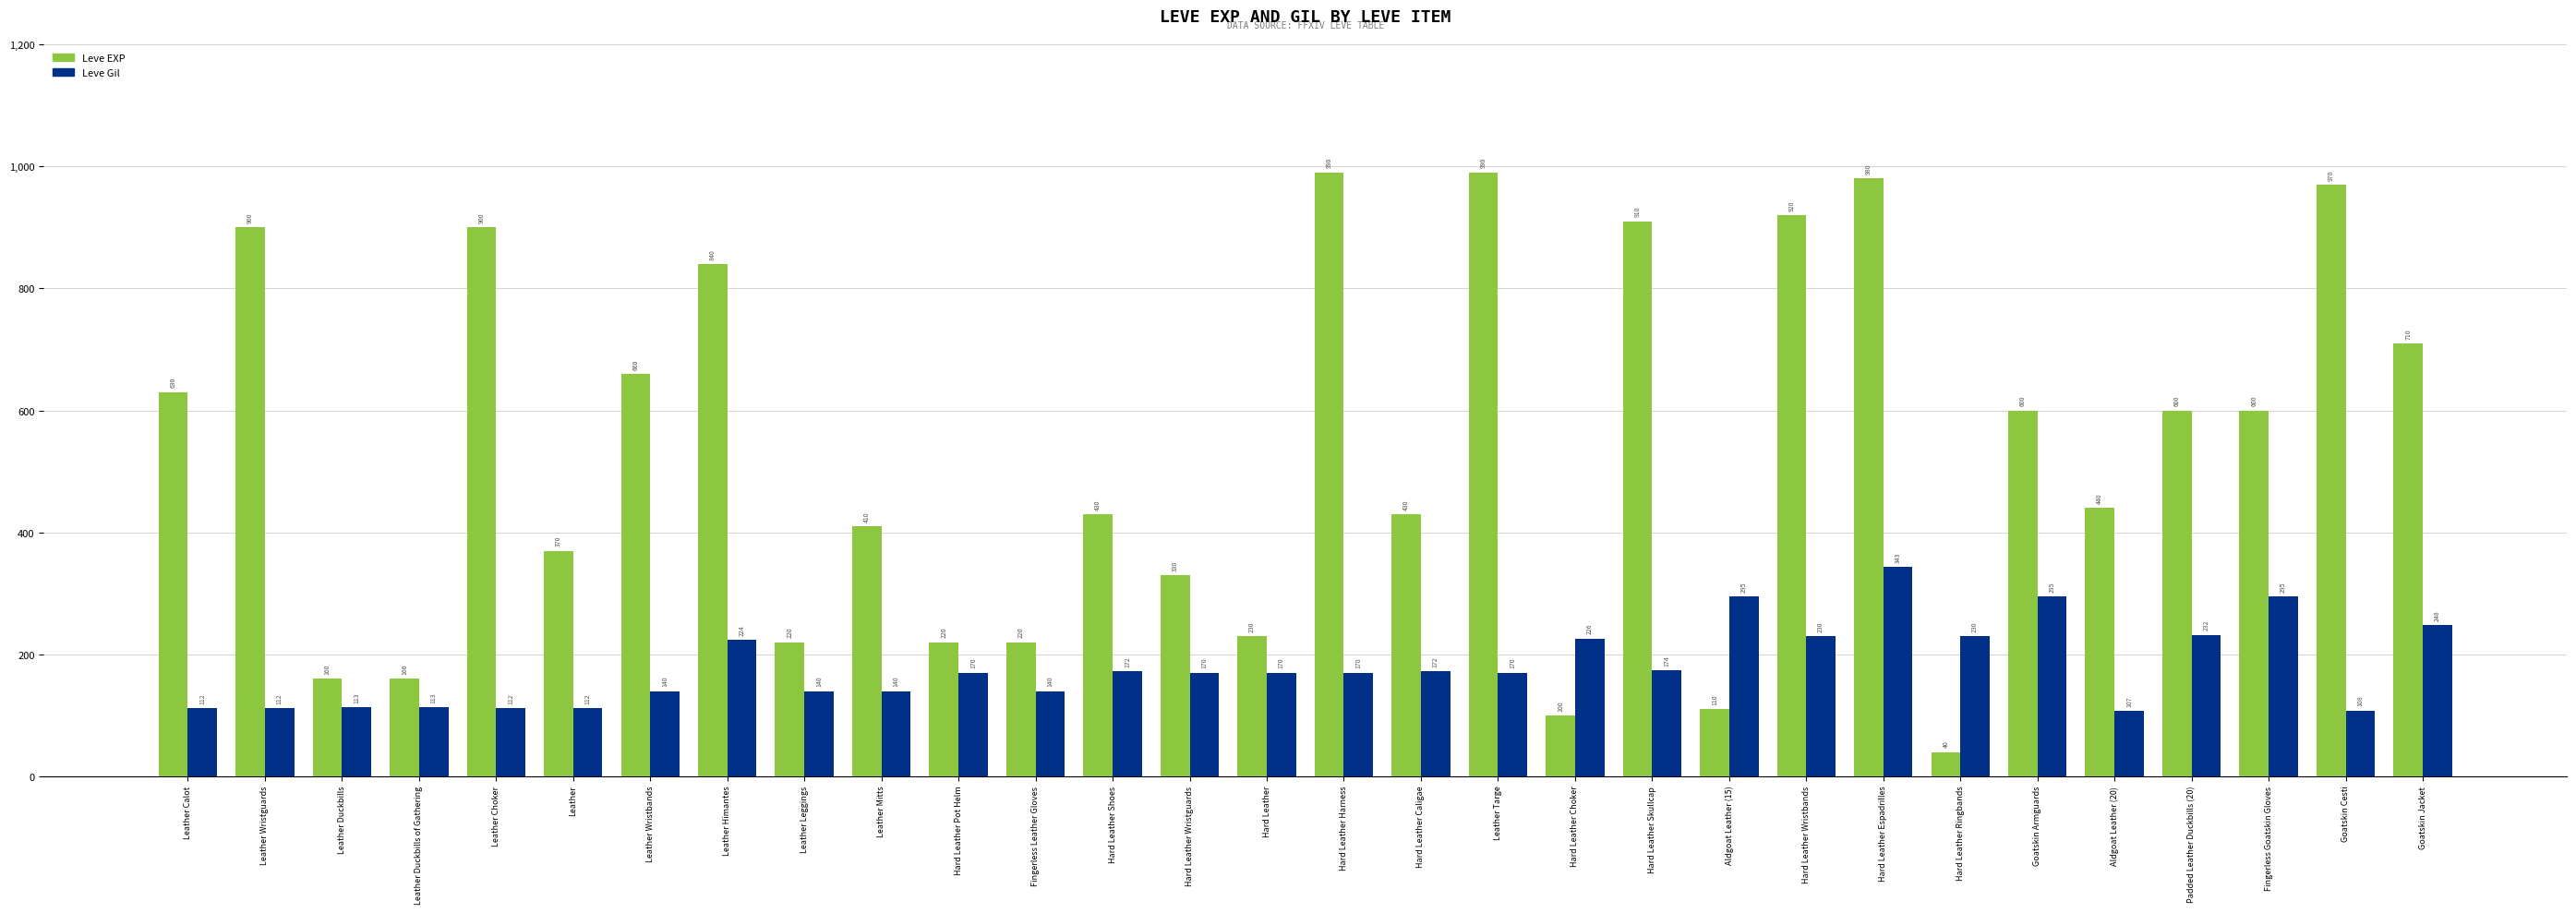

What is the value of the Leve EXP bar at the 16th from the left?

990